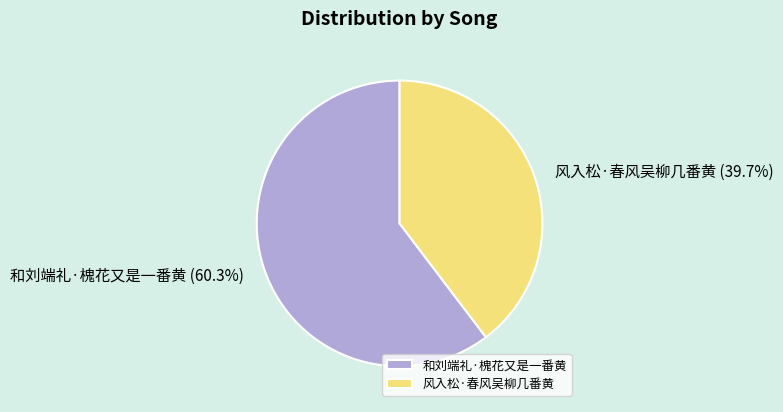

To the nearest percent, what is the average slice percentage?

50%